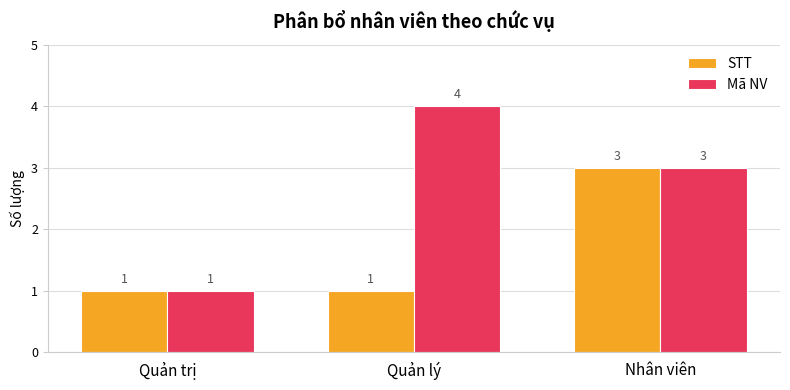

What is the difference between the highest and lowest values at Quản lý?

3